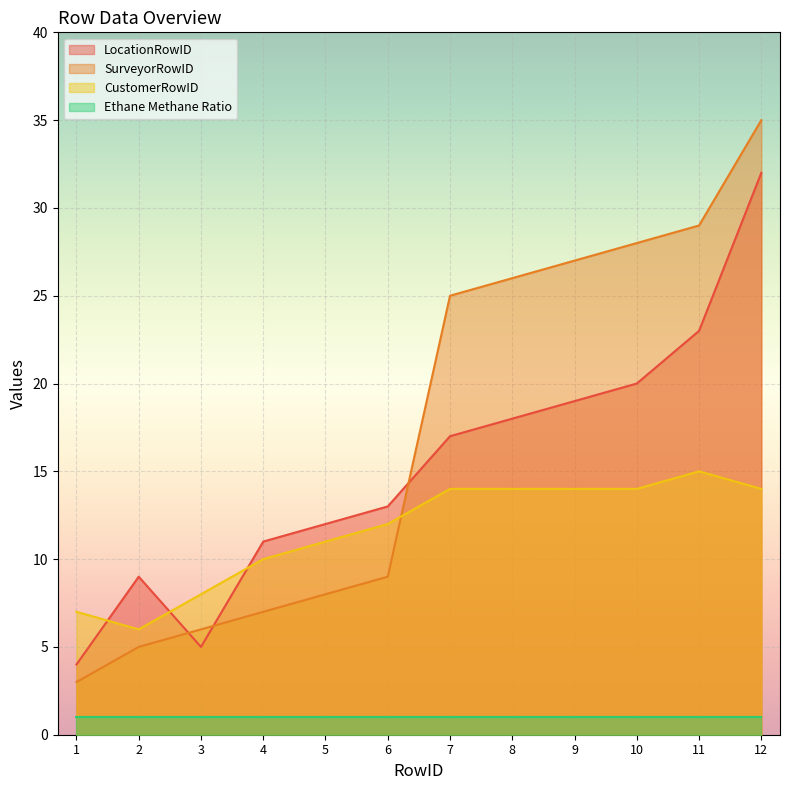

At which category is the sum across all series the highest?

12